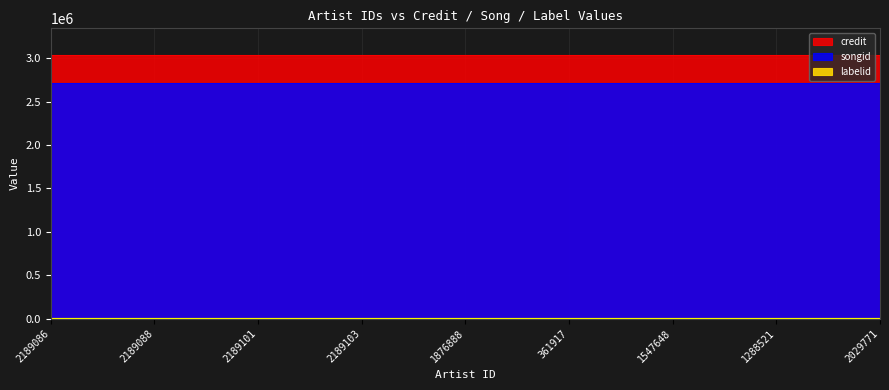

Is it true that credit equals 621568 at 2189107?

False